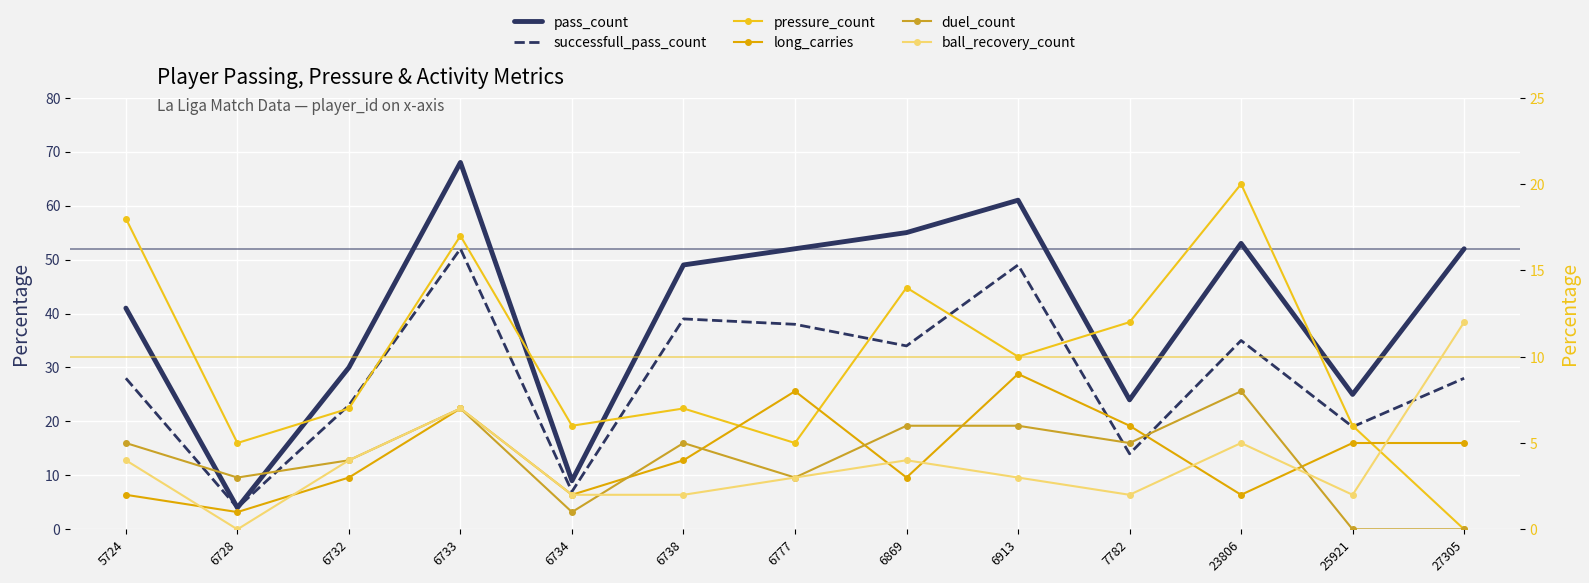

True or false: duel_count and pressure_count cross at least once.

False